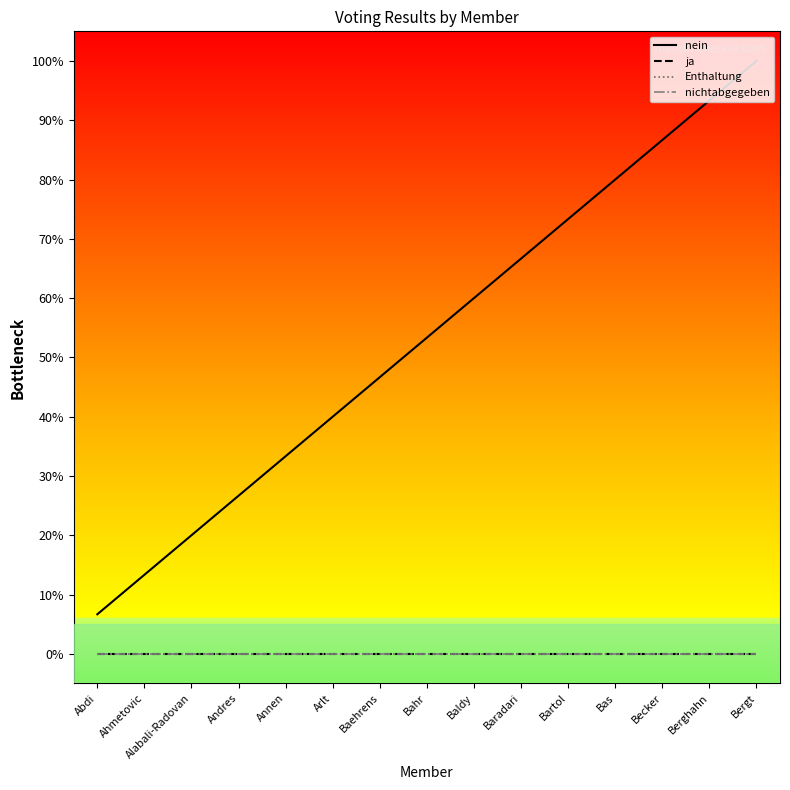

Is this an area chart (filled region under the line)?

No